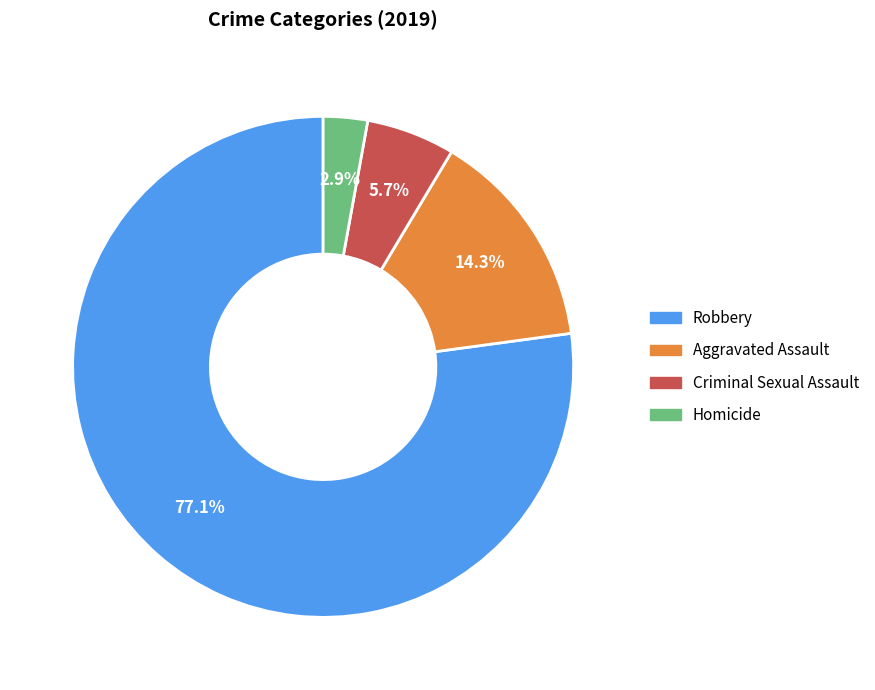

Between Homicide and Aggravated Assault, which is larger?

Aggravated Assault